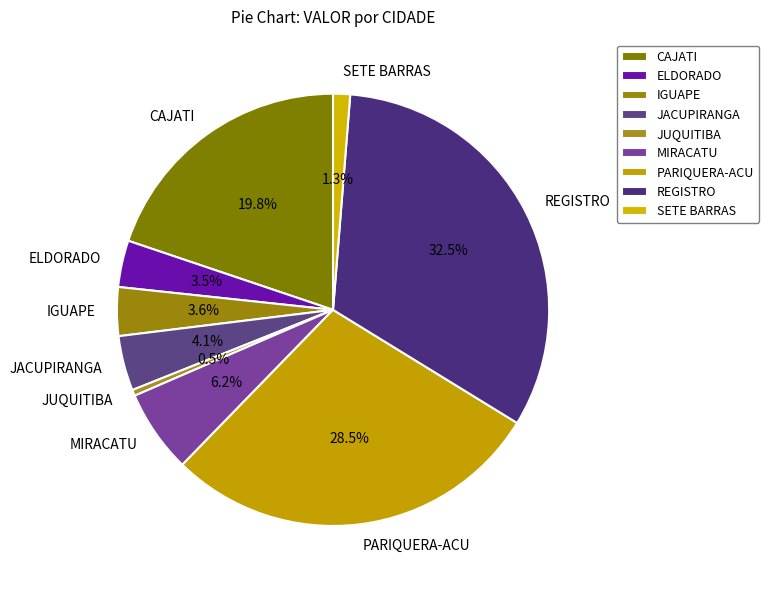

Count the number of slices in the pie.

9